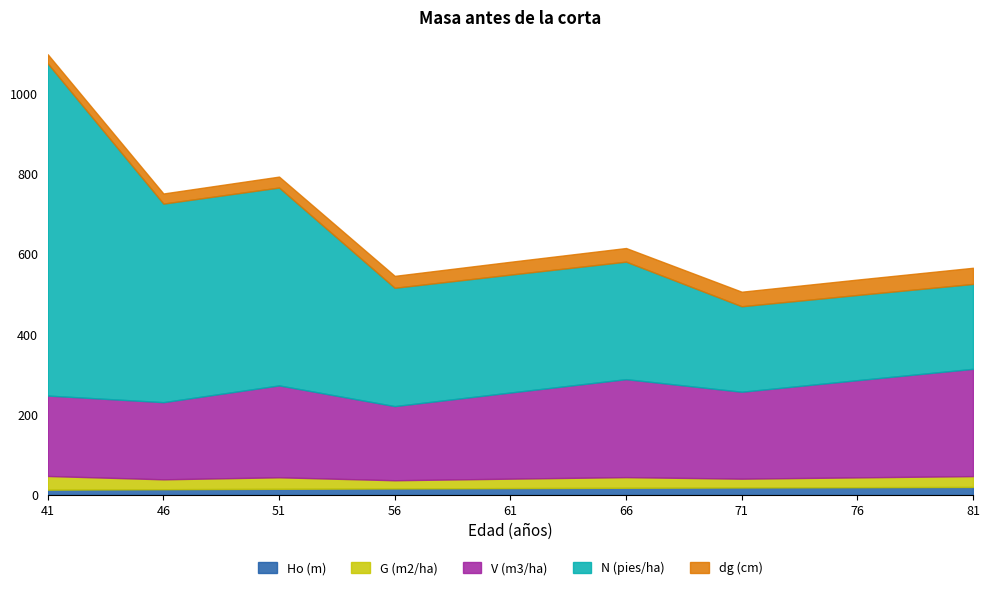

Rank the categories by N (pies/ha) value from highest to lowest.

41, 46, 51, 56, 61, 66, 71, 76, 81